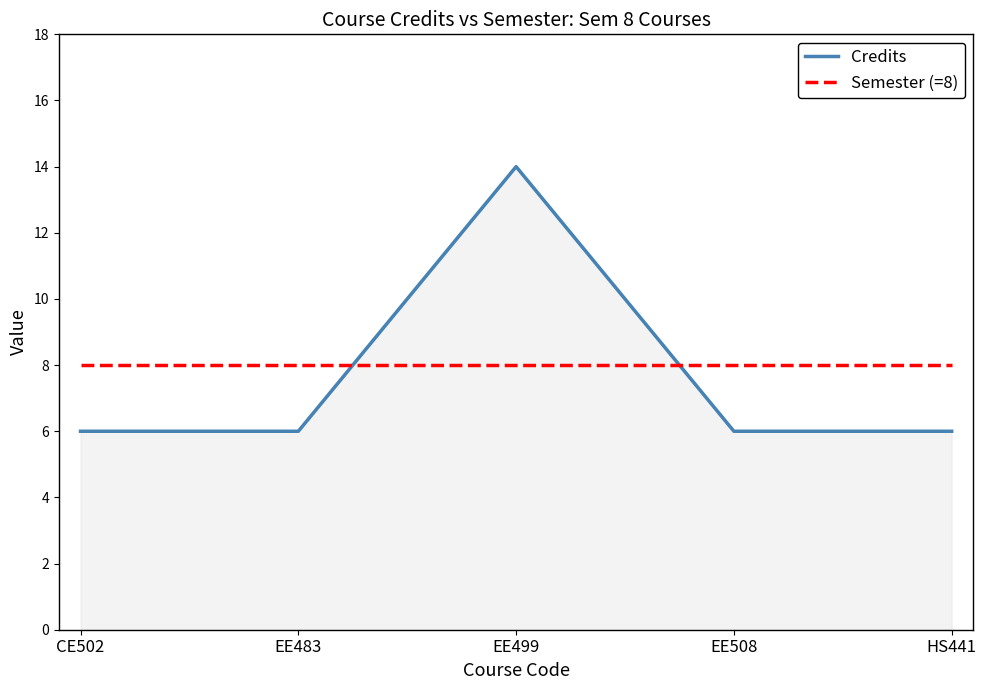

What position from the left is HS441?

5